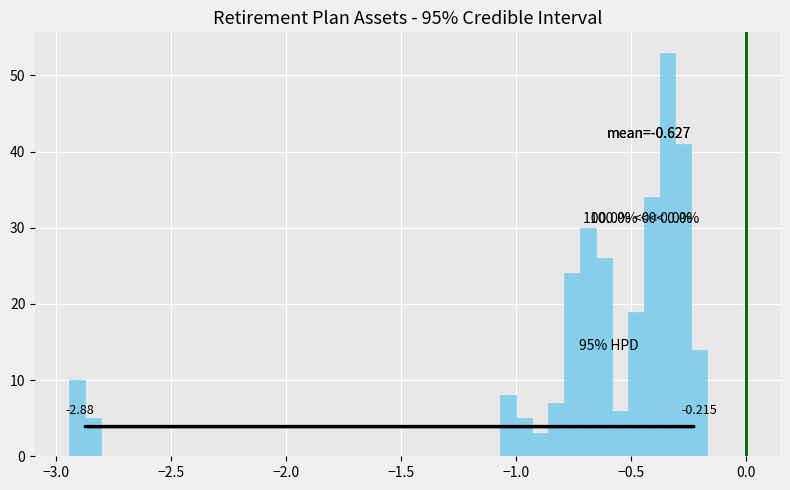

Read against the x-axis, roughly where is the centre of the tallest bar?

-0.35